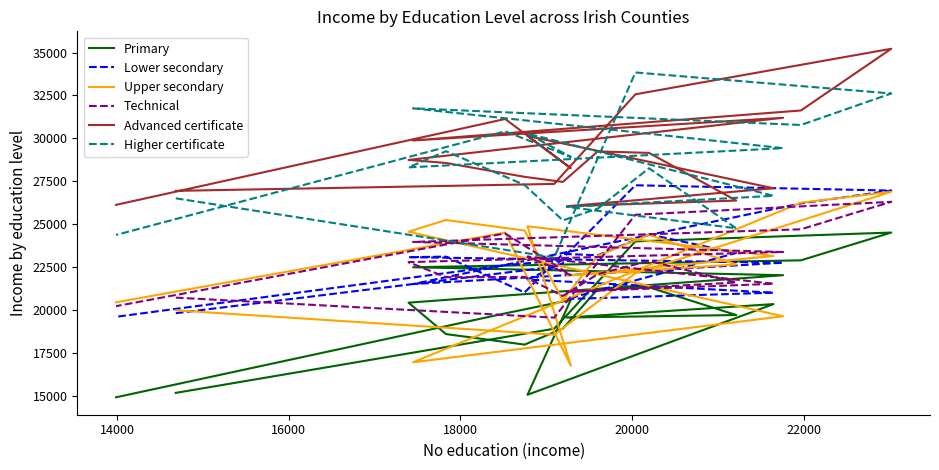

At which label does Higher certificate first exceed 28308?

16000